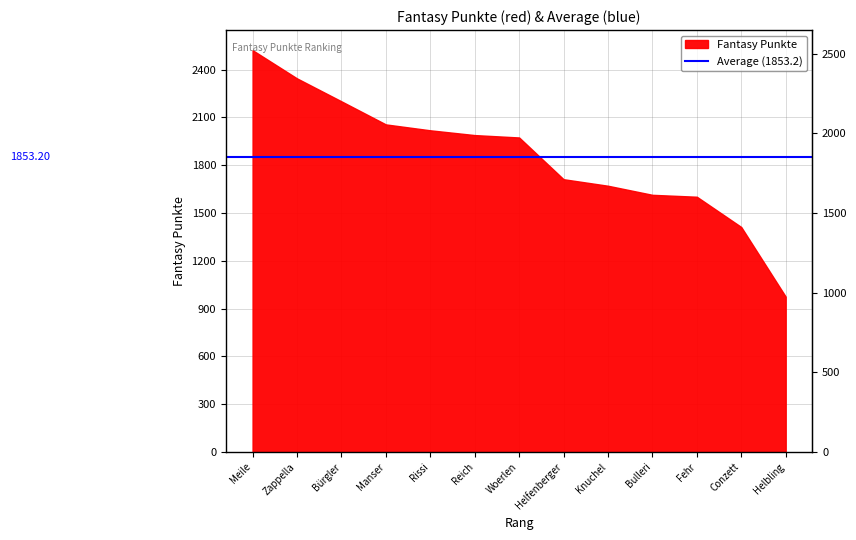

List the labels in order of value, largest first.

1, 2, 3, 4, 5, 6, 7, 8, 9, 10, 11, 12, 13